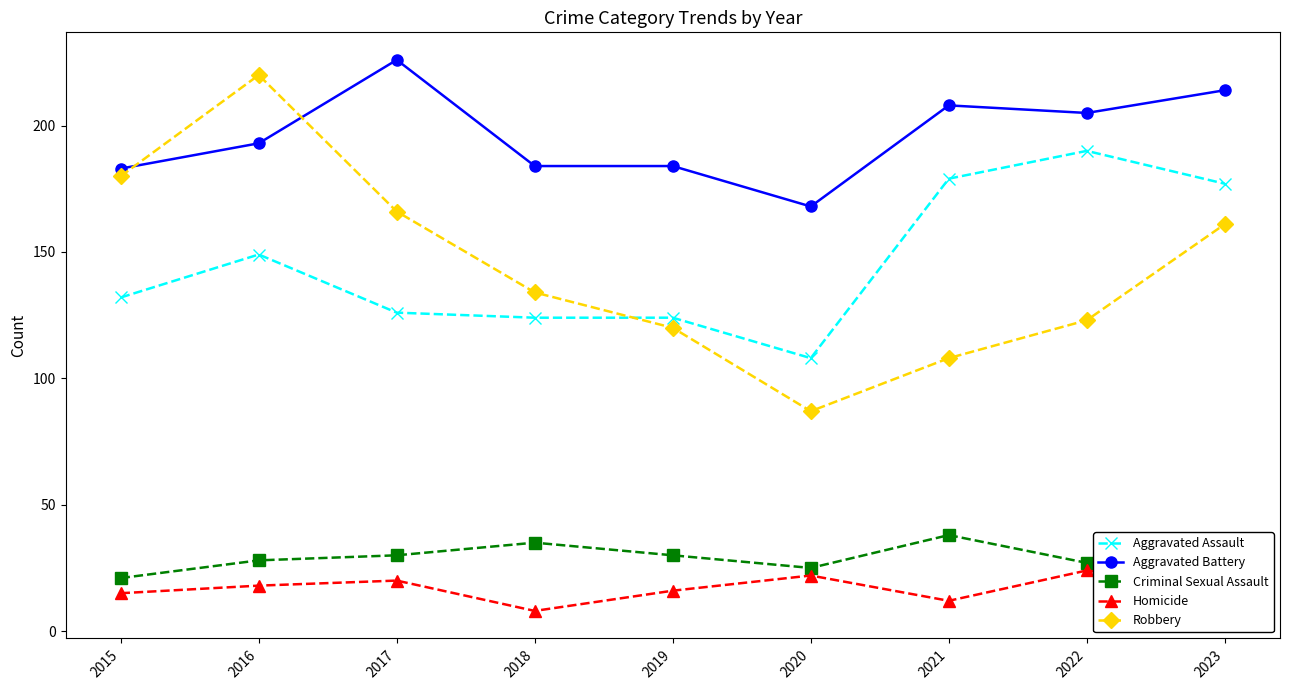

What is the difference between the maximum and minimum values in the Homicide series?

16